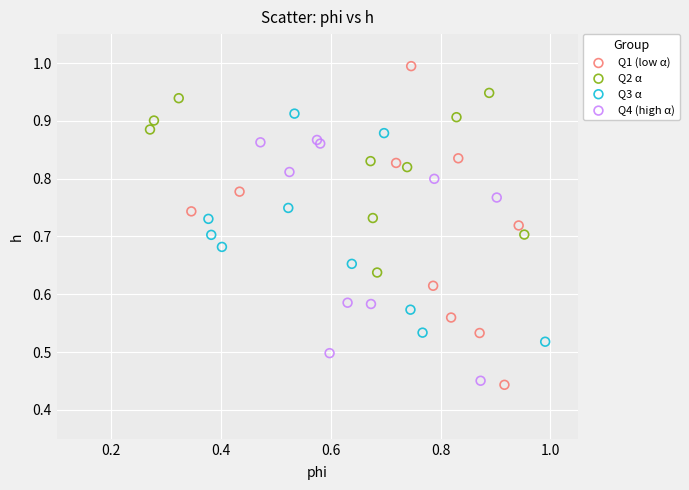

Which series has the widest spread of Y values?

Q1 (low α)